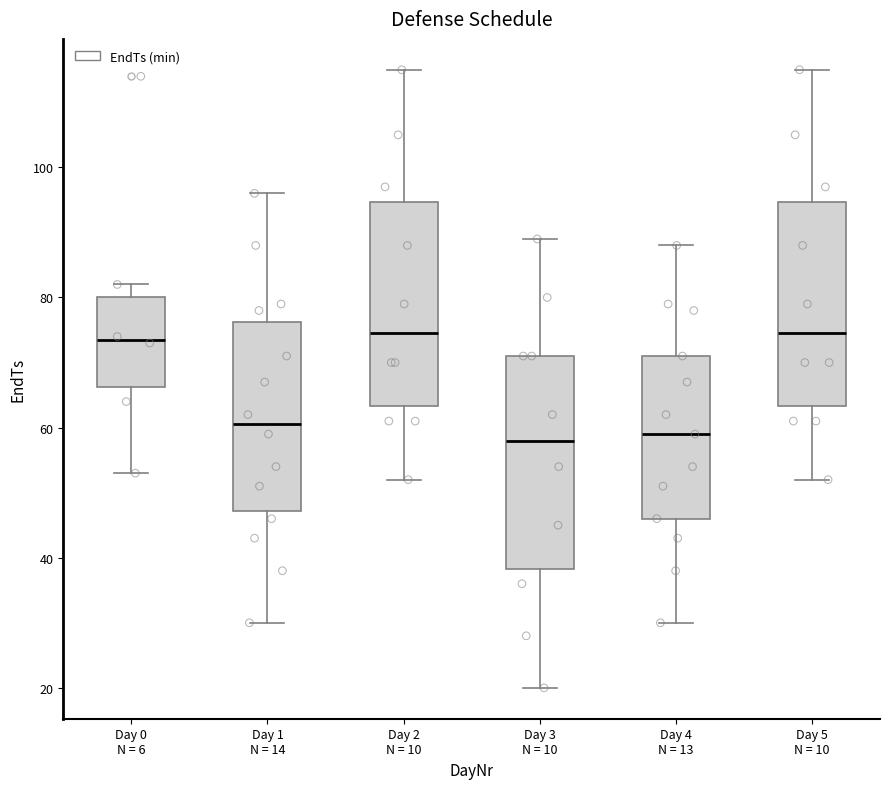

Reading left to right, read every box against the y-axis: the position of its median line, the range the box covers, and the ends of its whiskers. The values are not printed on the chart, so give them approximately, as read against the axis.

Day 0 N = 6: median 74, box 66 to 80, whiskers 54 to 82
Day 1 N = 14: median 60, box 48 to 76, whiskers 30 to 96
Day 2 N = 10: median 74, box 64 to 94, whiskers 52 to 116
Day 3 N = 10: median 58, box 38 to 72, whiskers 20 to 90
Day 4 N = 13: median 60, box 46 to 72, whiskers 30 to 88
Day 5 N = 10: median 74, box 64 to 94, whiskers 52 to 116